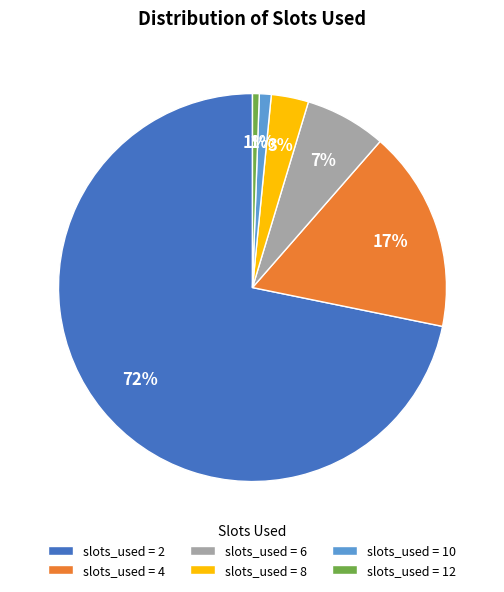

Is the sum of slots_used = 4 and slots_used = 6 greater than half?

No